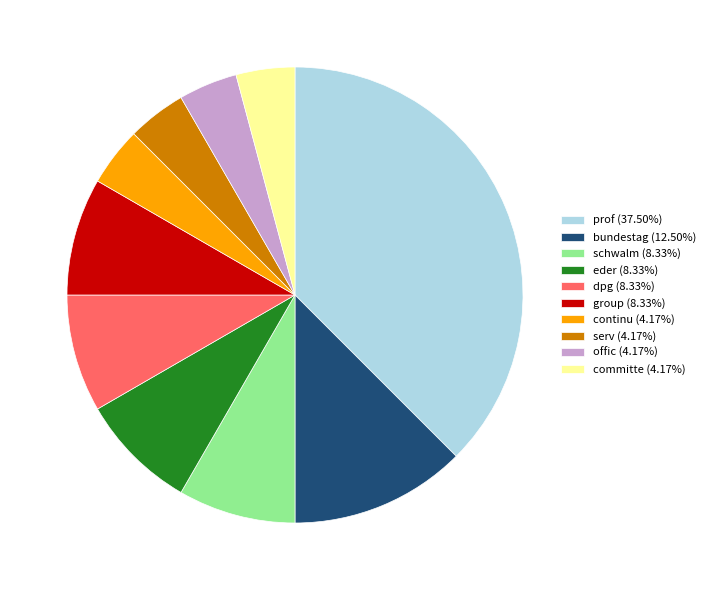

Is there a majority slice in this chart?

No